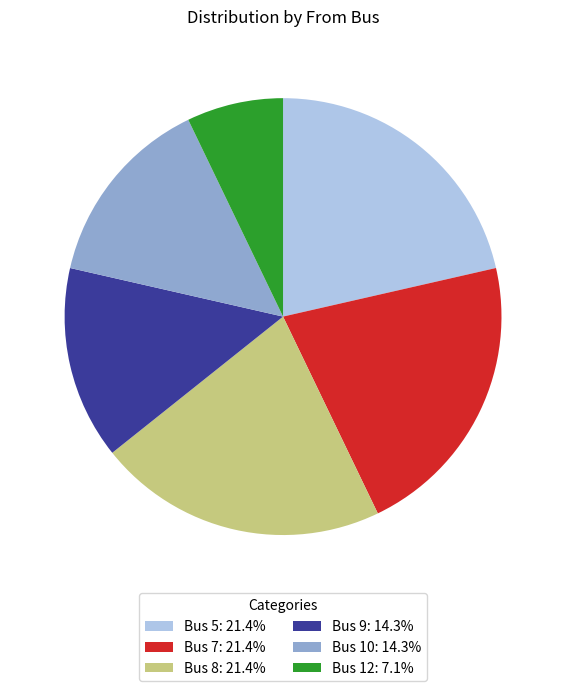

How many slices are in this pie chart?

6